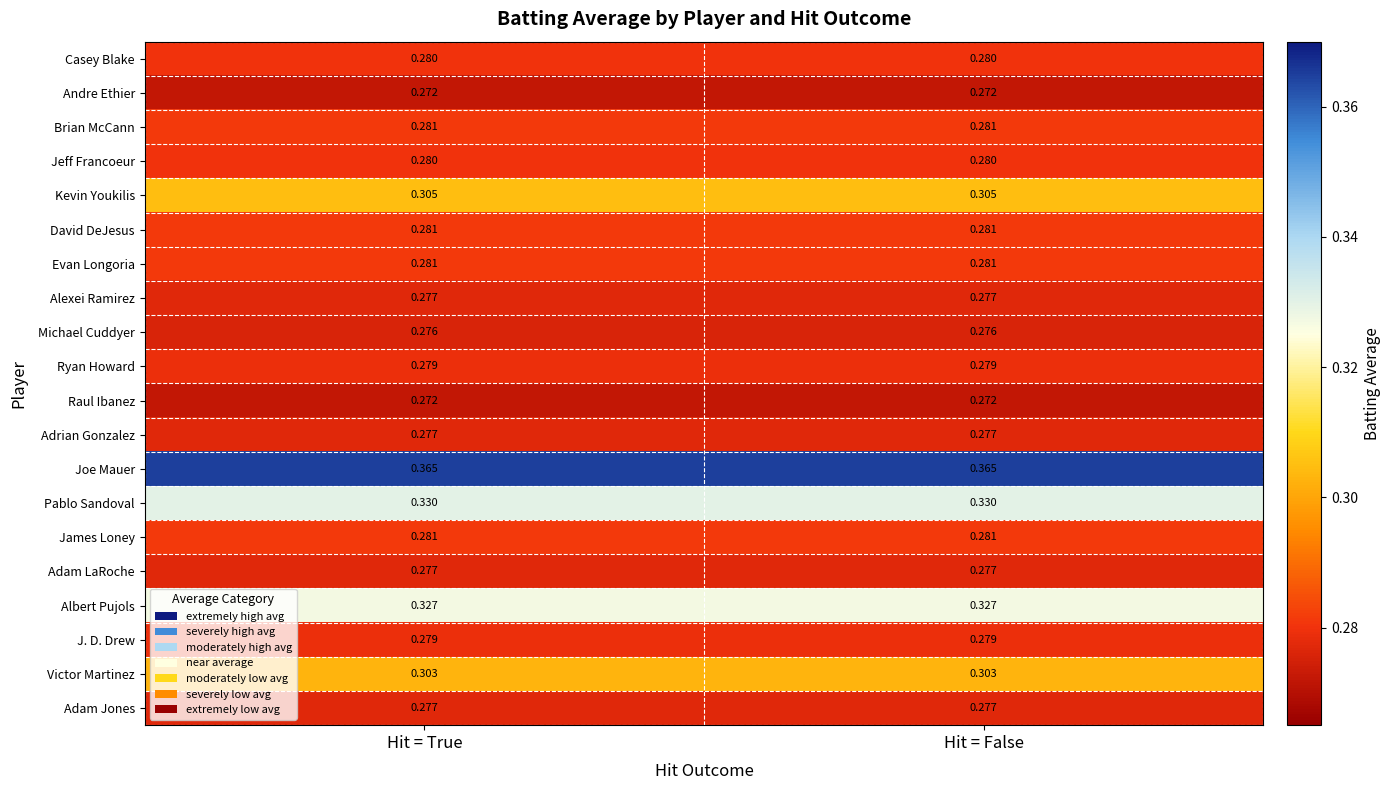

Count the number of categories in the chart.

2